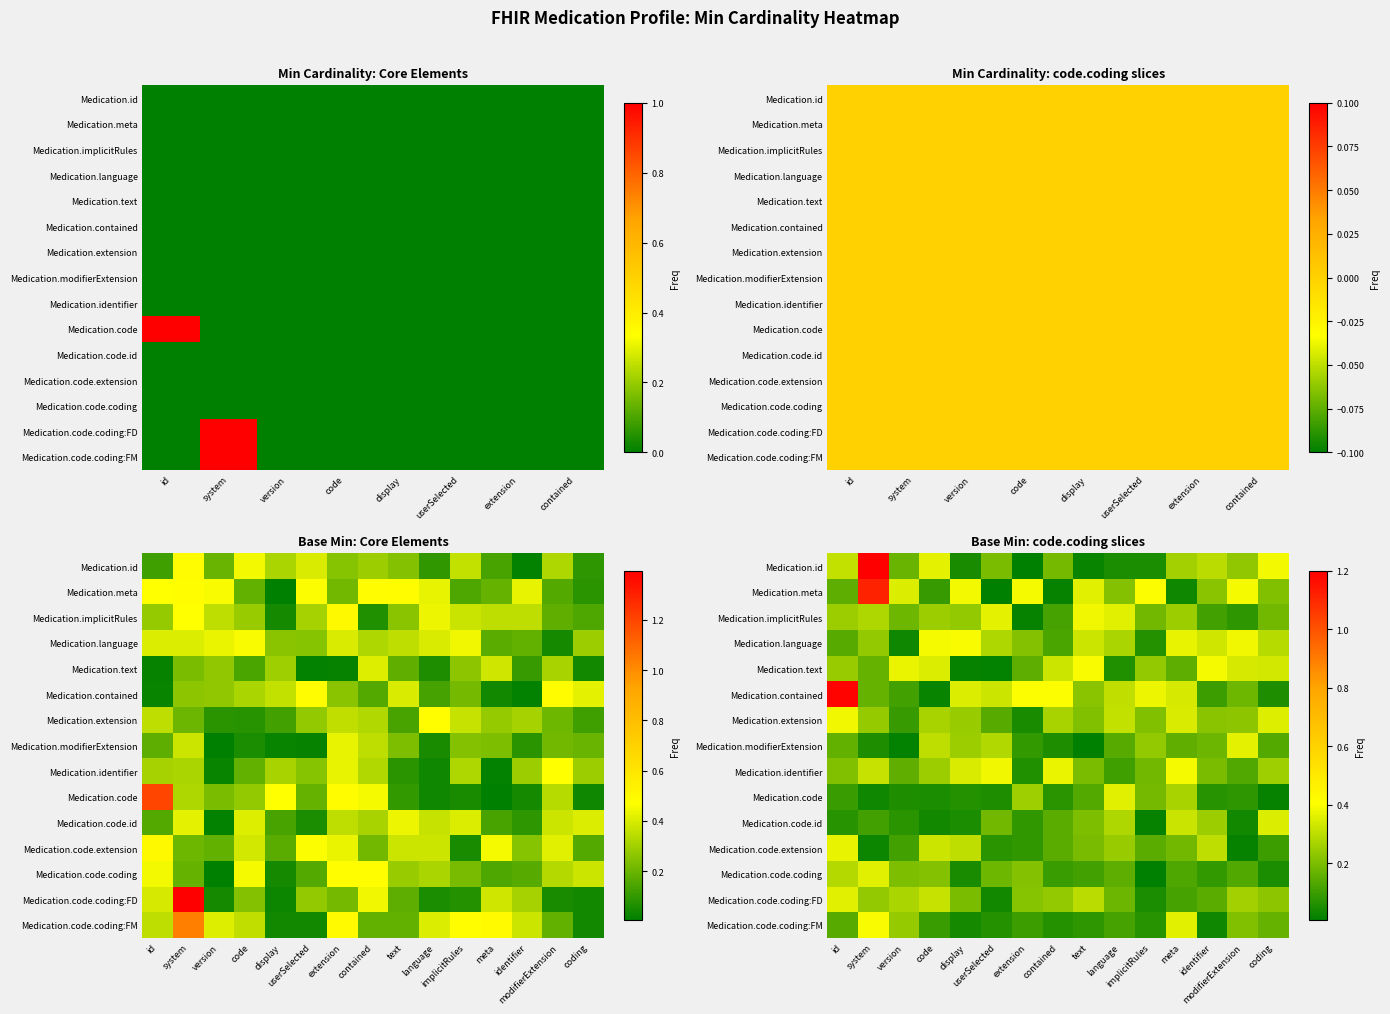

What is the difference between the highest and lowest values at modifierExtension?

0.4